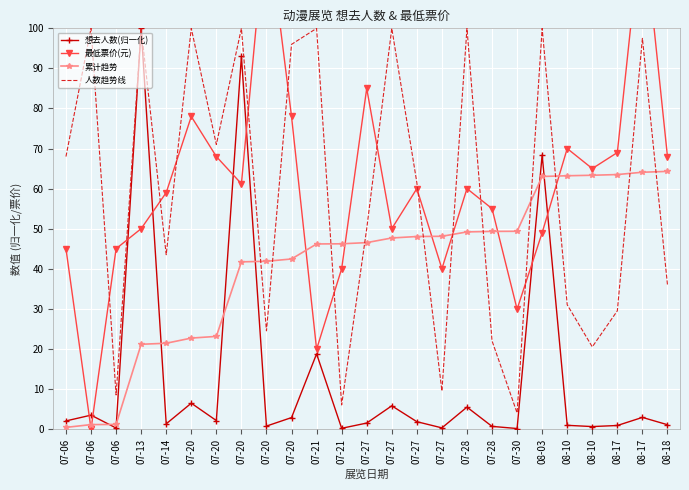

Rank the categories by 想去人数(归一化) value from lowest to highest.

07-30, 07-21, 07-06, 07-27, 08-10, 07-28, 07-20, 08-17, 08-10, 08-18, 07-14, 07-27, 07-27, 07-06, 07-20, 07-20, 08-17, 07-06, 07-28, 07-27, 07-20, 07-21, 08-03, 07-20, 07-13